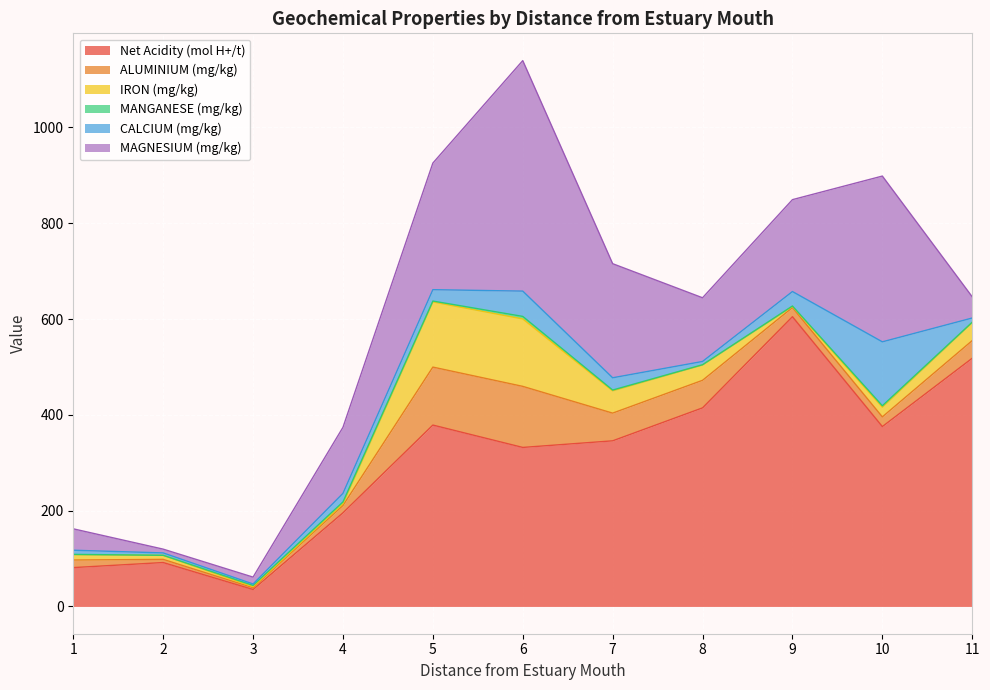

Is it true that MANGANESE (mg/kg) equals 0.2 at 11?

False